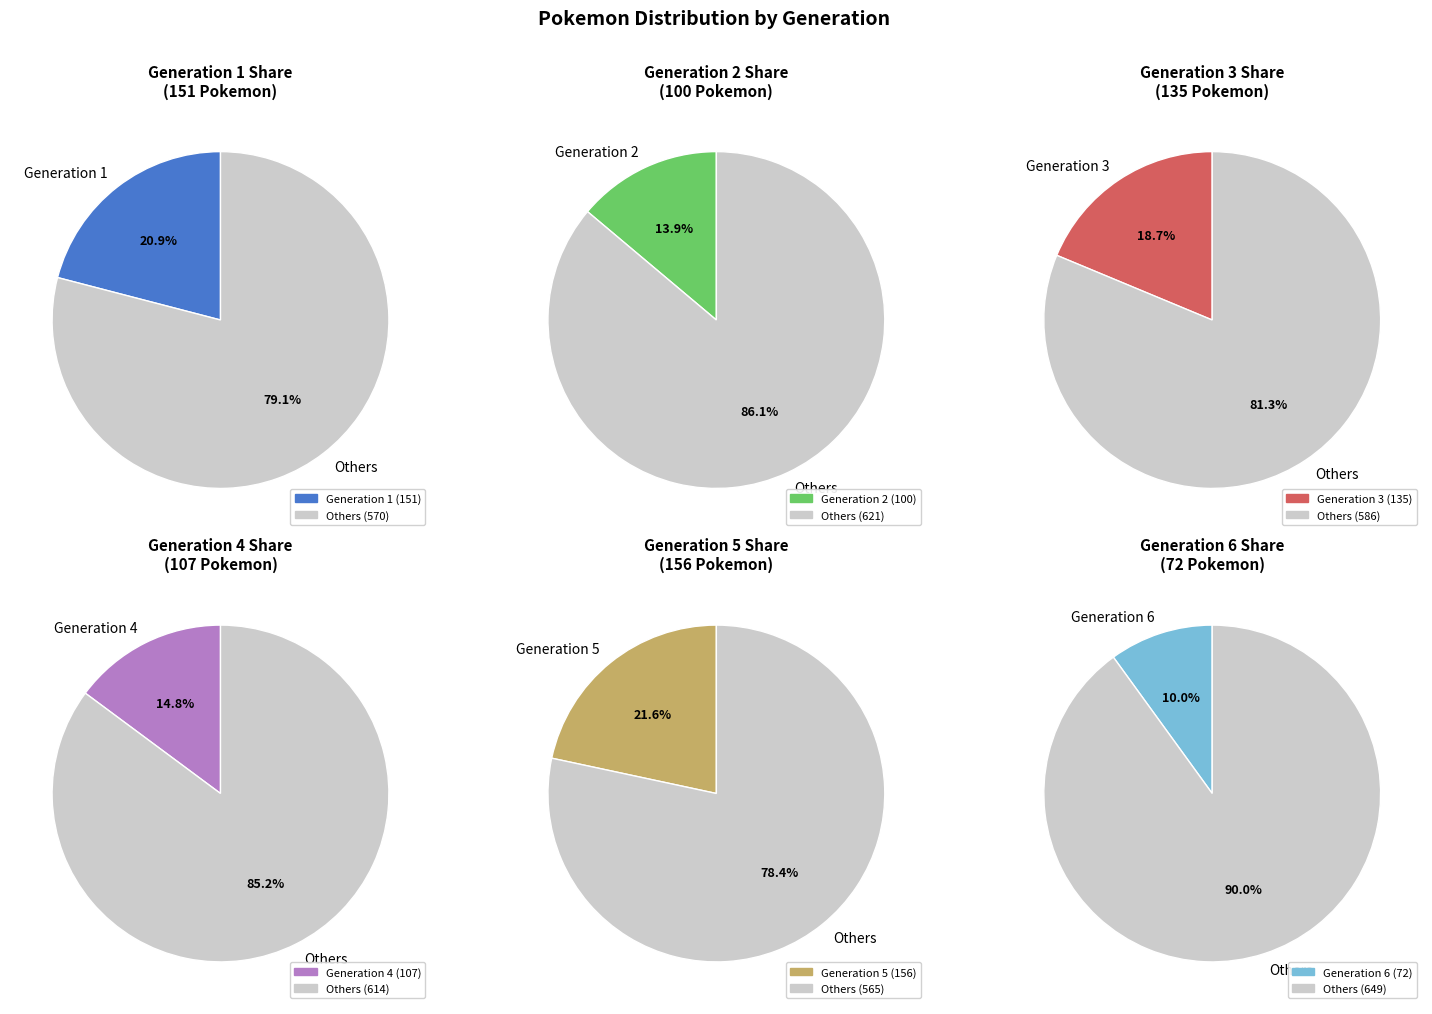

What is the change in value from Generation 2 to Generation 5?

+56